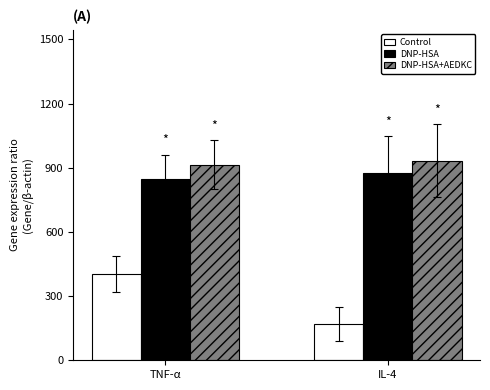

The DNP-HSA+AEDKC series shows 1306.1 at TNF-α. True or false?

False